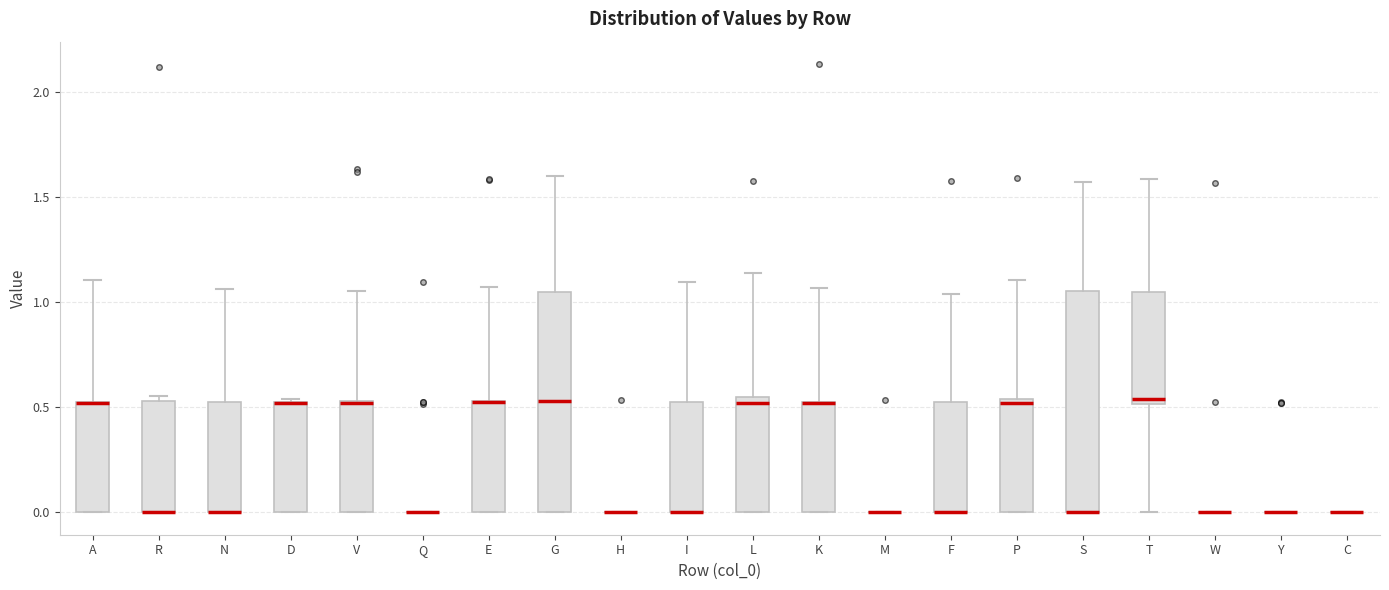

Where does the upper whisker of the box for E end on the y-axis? The values are not printed on the chart, so give them approximately, as read against the axis.

1.05